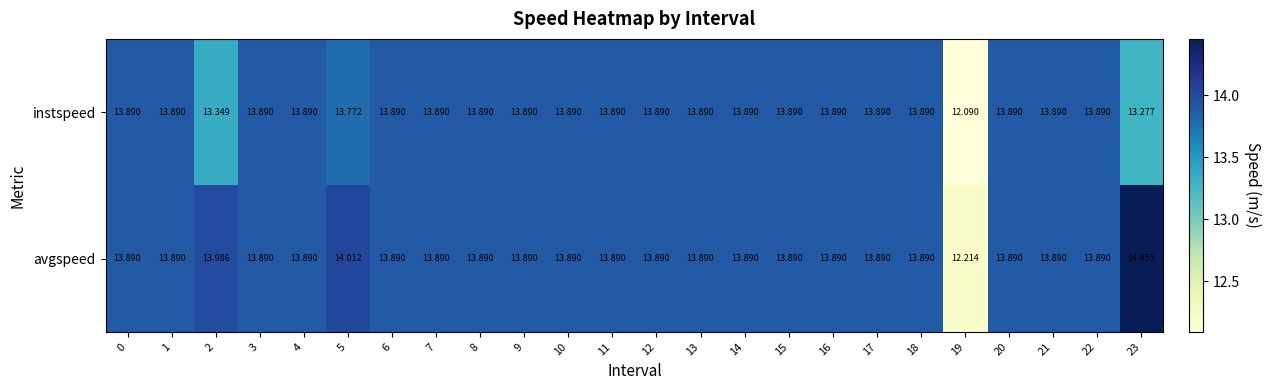

At 19, list the series in order from smallest to largest.

instspeed, avgspeed